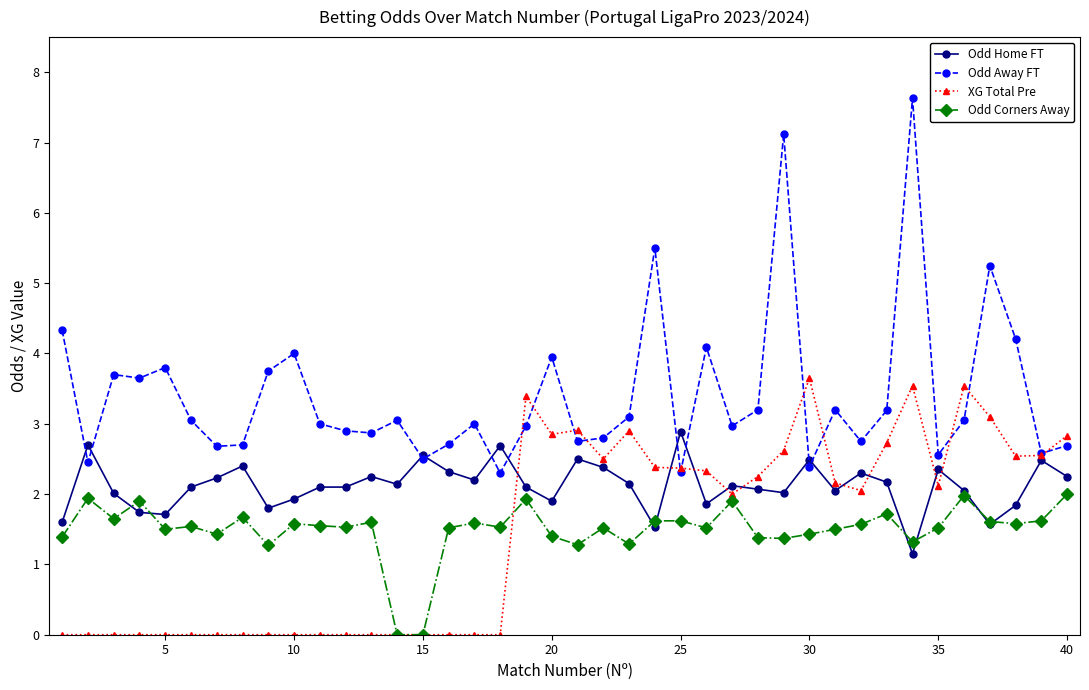

True or false: Odd Away FT and Odd Corners Away cross at least once.

False